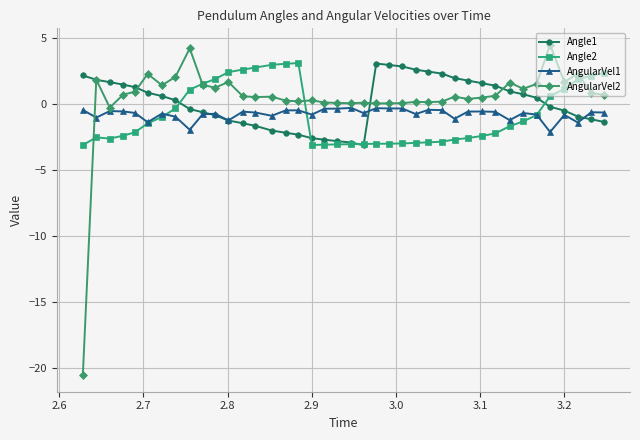

At how many categories does at least one series exceed -11?

40